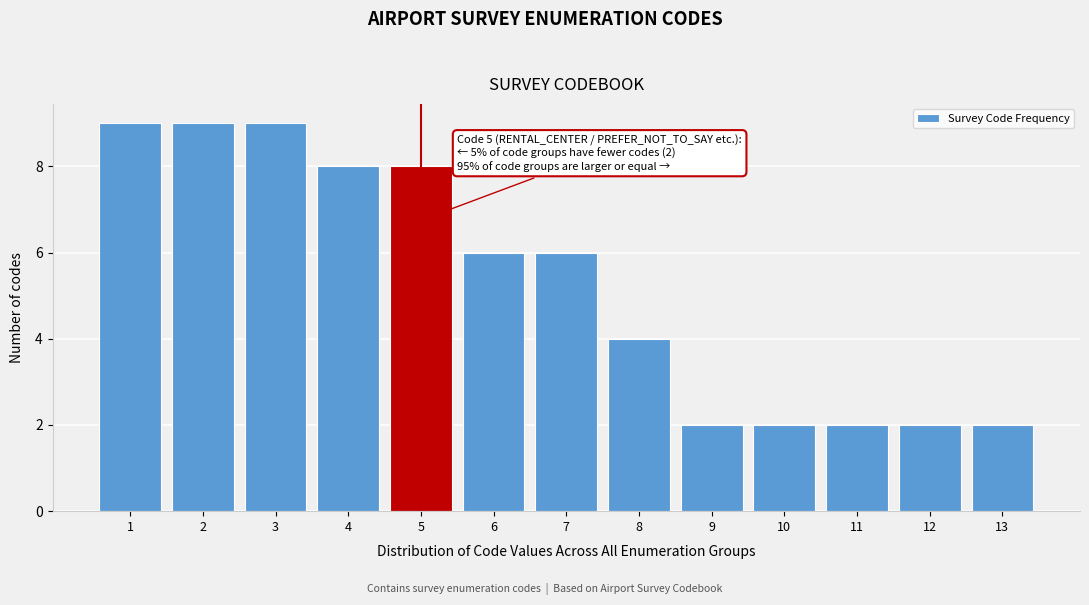

Reading right to left, transcribe all the data shown in this chart.

13=2	12=2	11=2	10=2	9=2	8=4	7=6	6=6	5=8	4=8	3=9	2=9	1=9